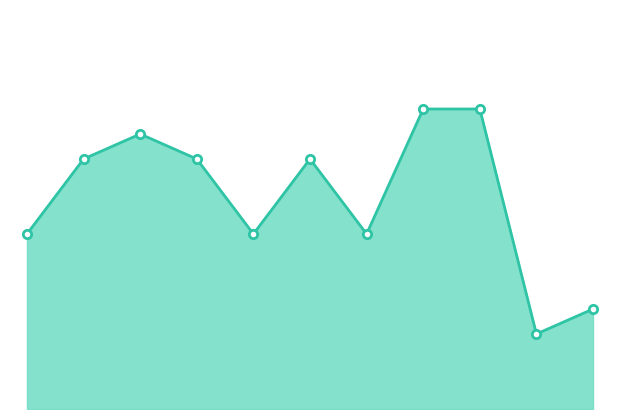

True or false: there are more than 0 points higher than both neighbors.

True